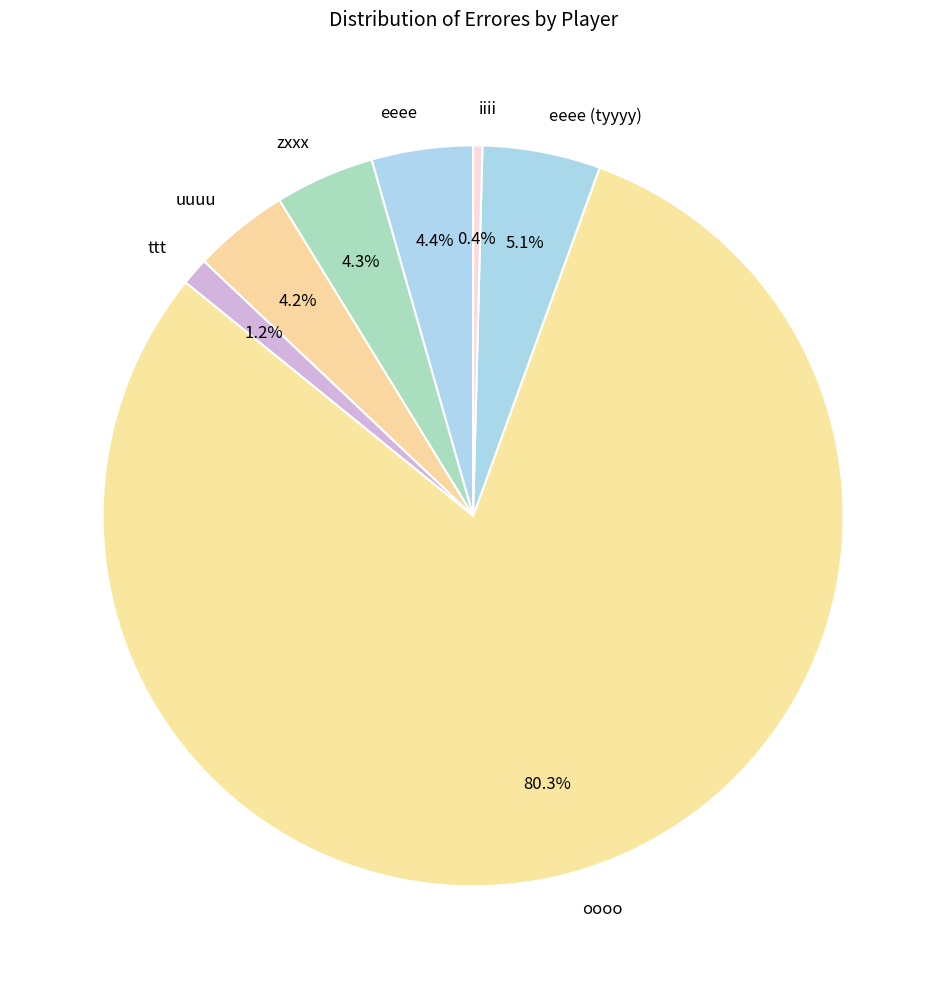

How many slices are in this pie chart?

7